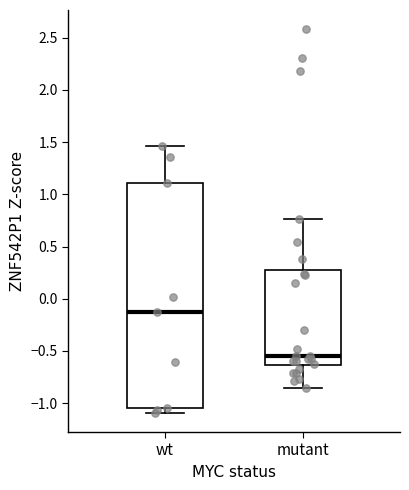

Which box is the tallest, from its lower edge to its upper edge?

wt